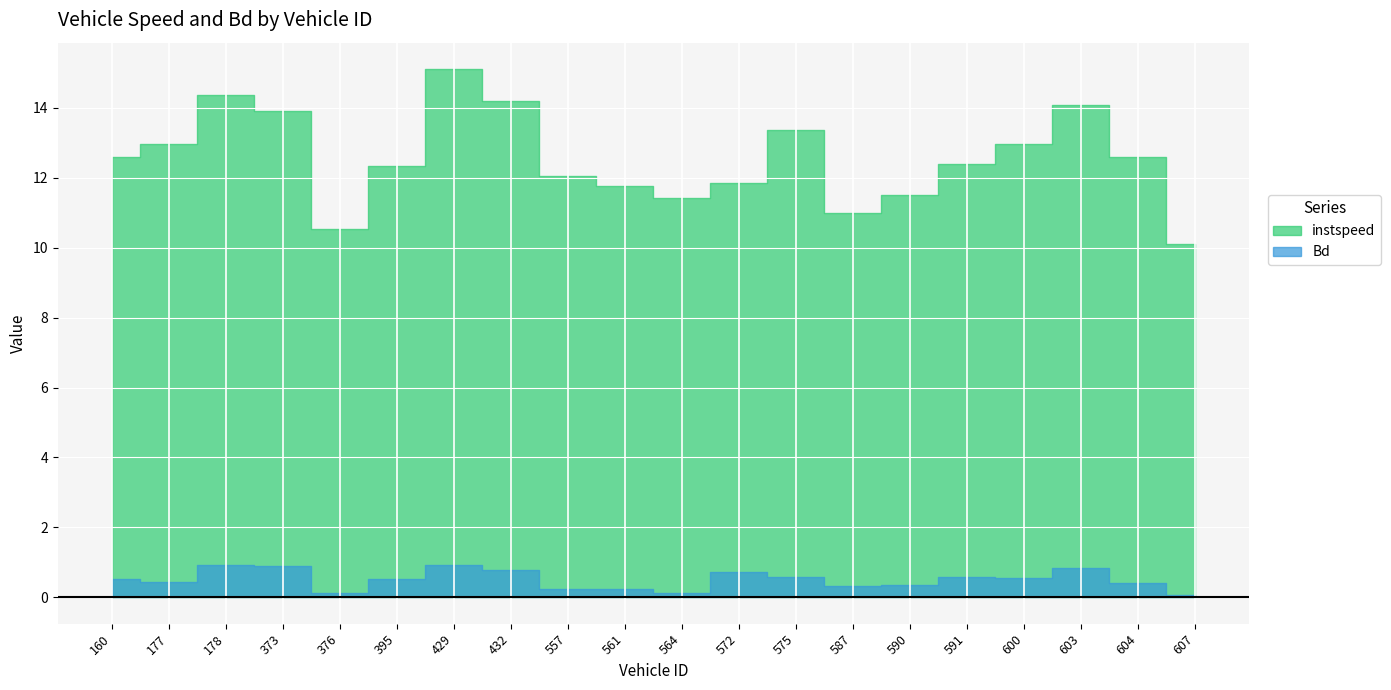

Which series has the widest spread of values?

instspeed